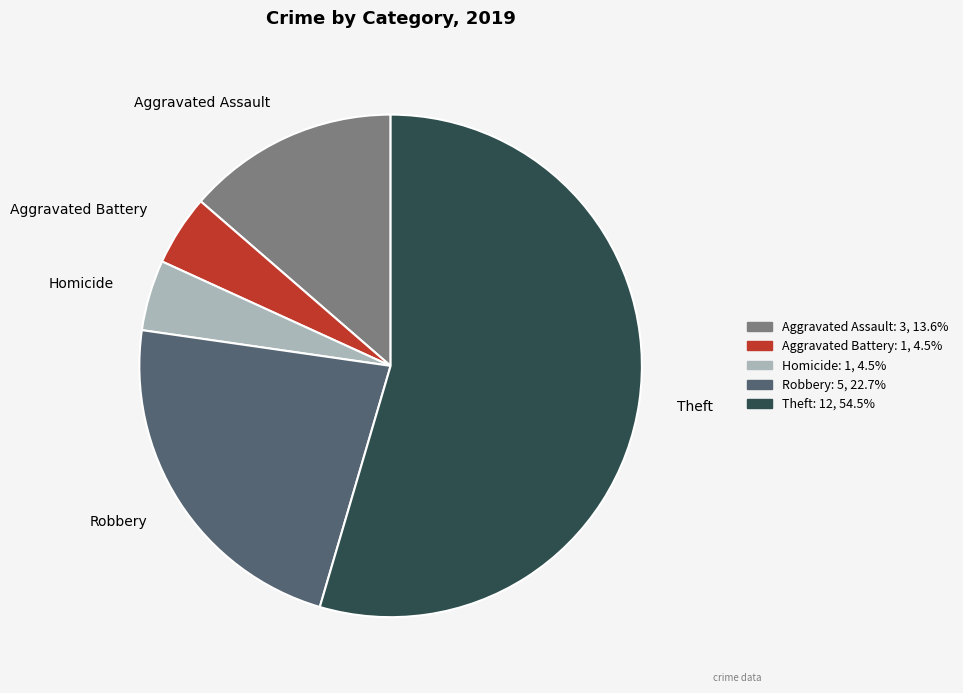

Does any single category account for the majority?

Yes